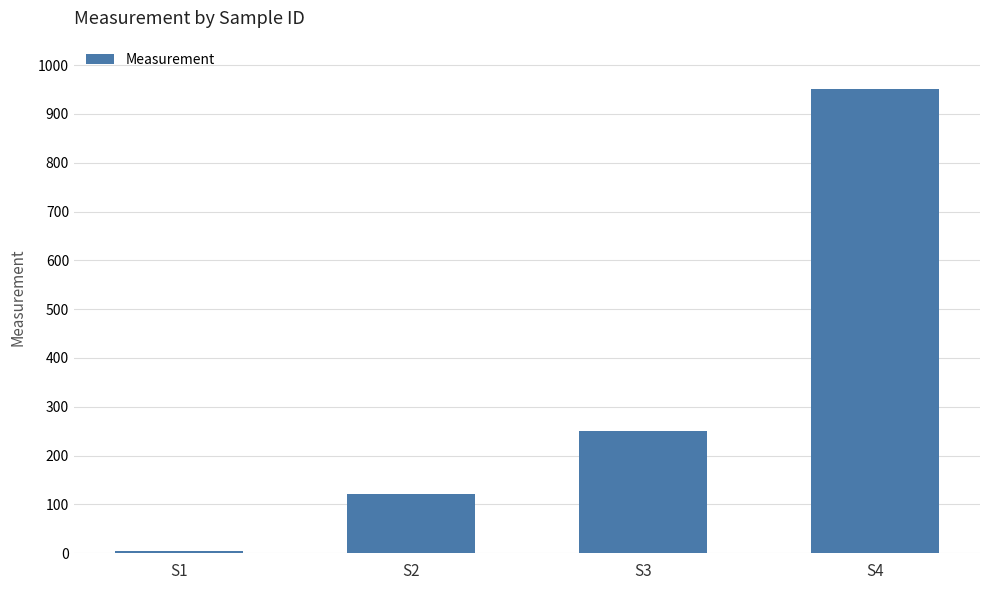

True or false: the data shows 68.0 at S2.

False